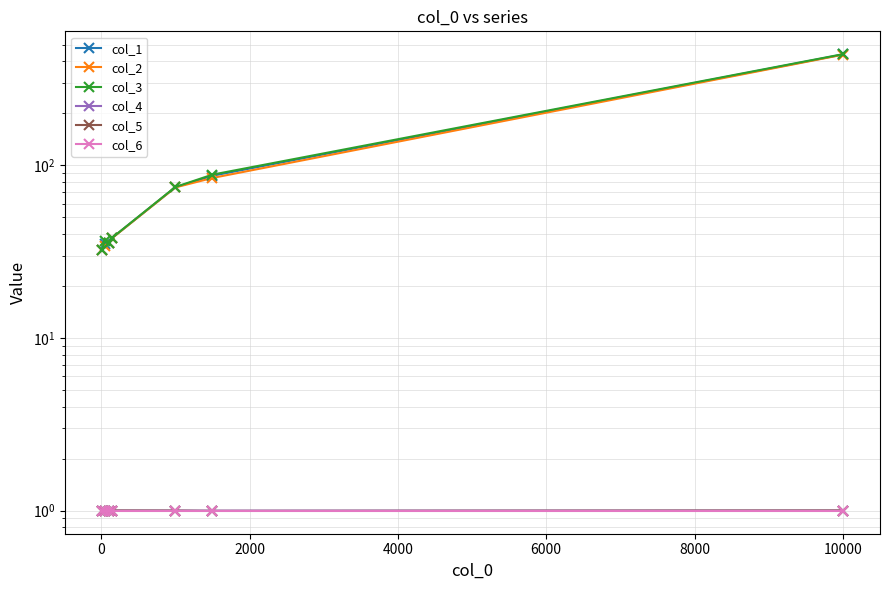

Reading right to left, transcribe all the data shown in this chart.

col_1: 439.2	87.1	74.6	38.0	35.6	34.8	32.2
col_2: 437.7	84.5	74.5	37.9	35.5	34.2	32.2
col_3: 440.8	88.4	74.9	38.1	35.7	36.6	32.3
col_4: 1.0	1.0	1.0	1.0	1.0	1.0	1.0
col_5: 1.0	1.0	1.0	1.0	1.0	1.0	1.0
col_6: 1.0	1.0	1.0	1.0	1.0	1.0	1.0